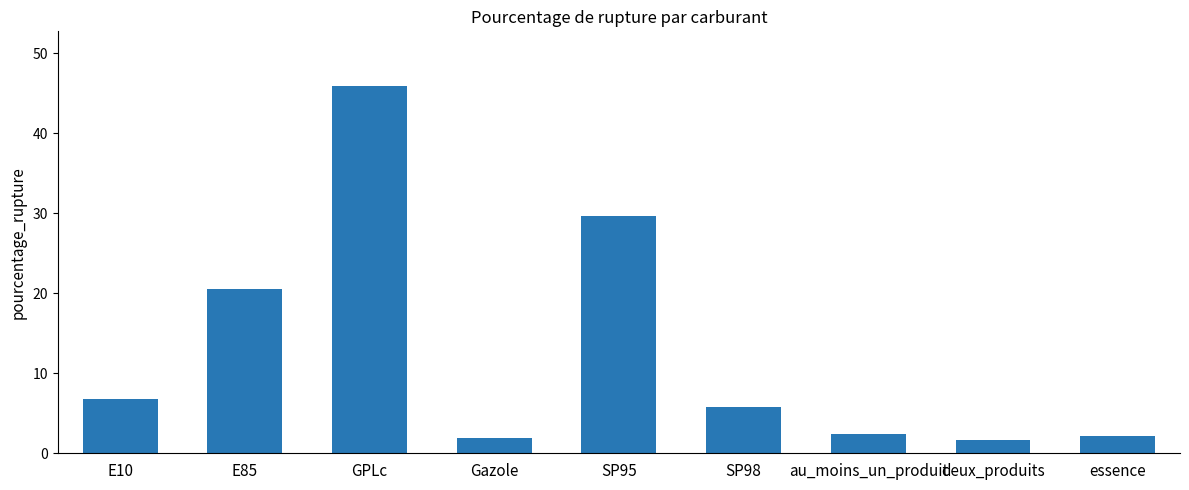

What is the average value?

13.0